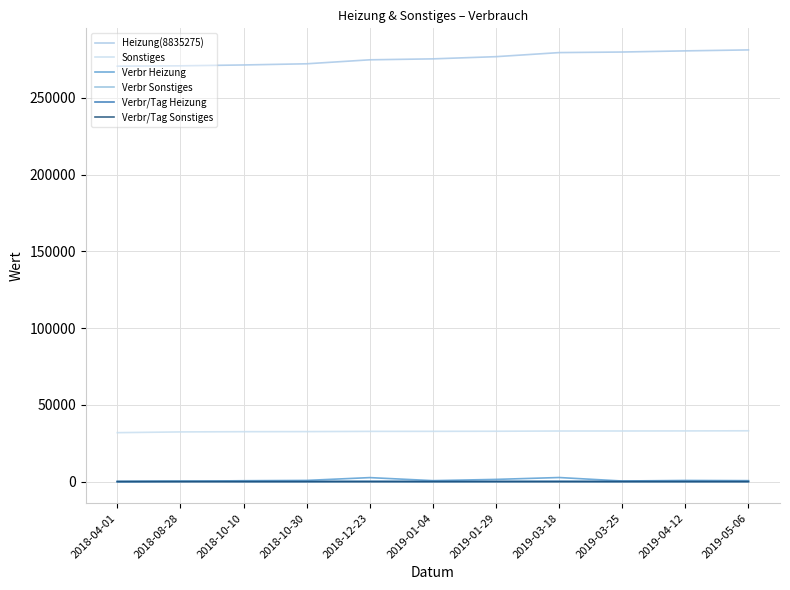

The value of Verbr/Tag Heizung at 2018-08-28 is 1.4. True or false?

True